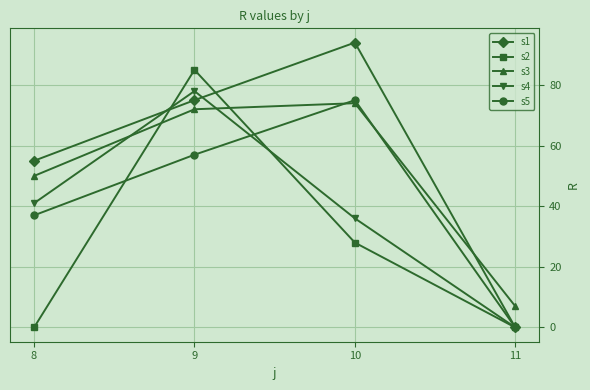

What is the value of the s4 point at the 2nd from the left?

78.0